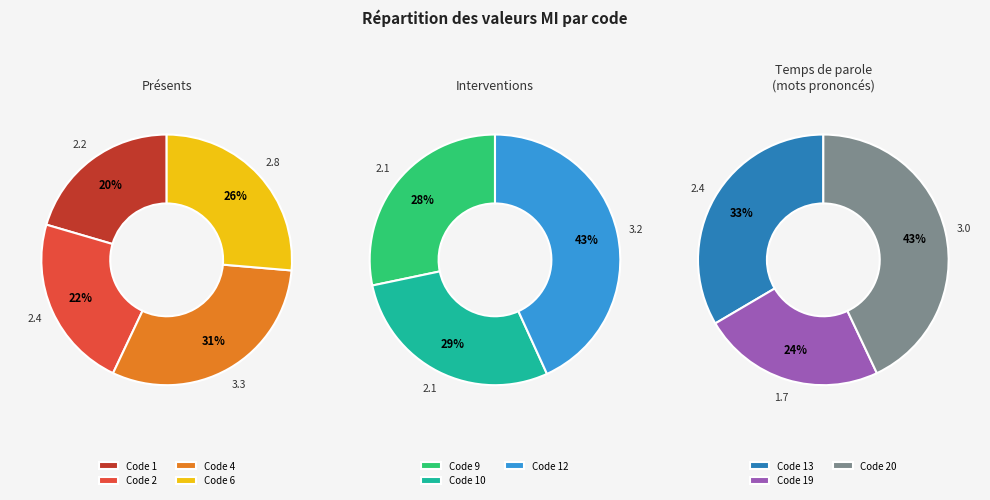

How many segments does this pie chart have?

10